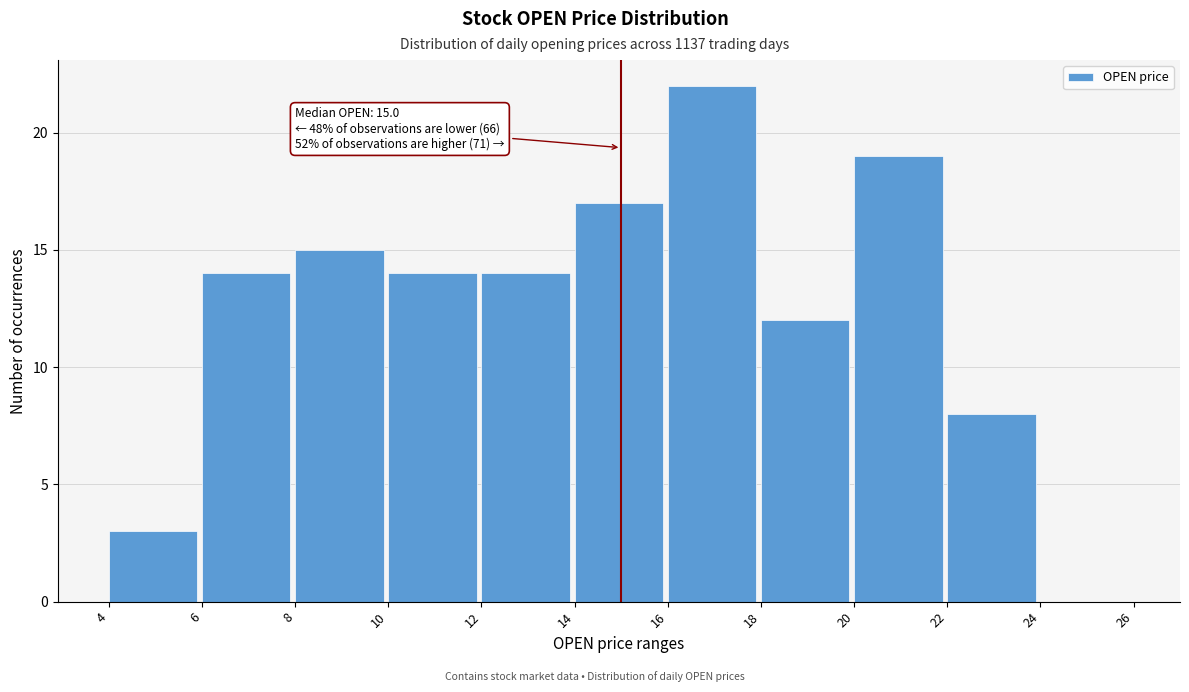

Over which range of the x-axis is the bar tallest?

16 to 18